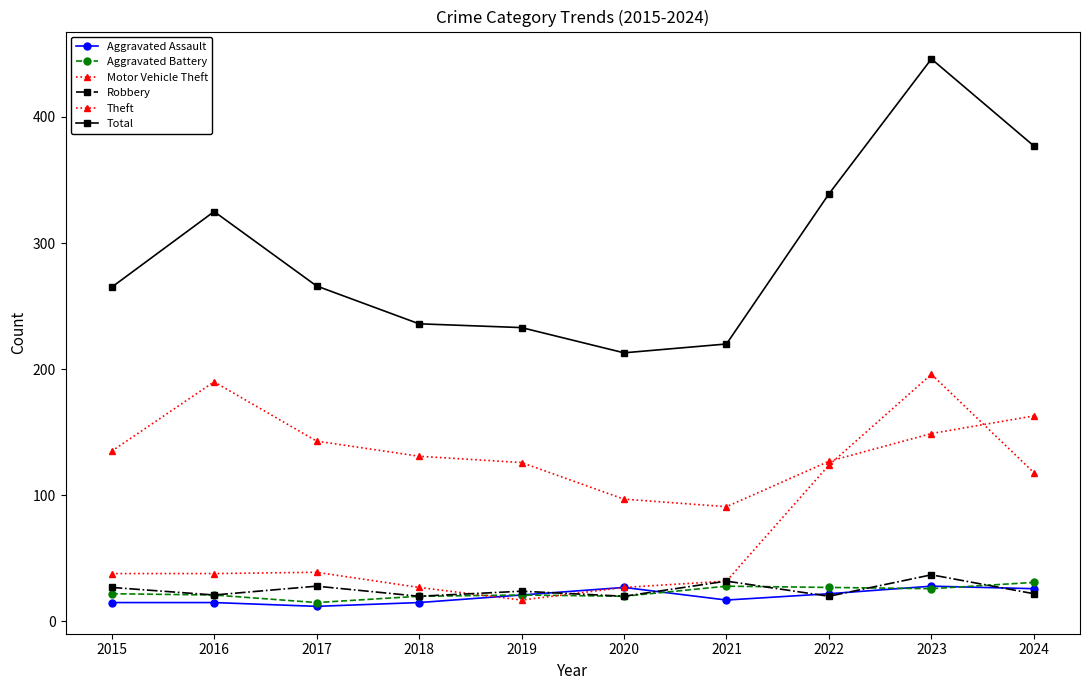

Is the value of Robbery at 2024 greater than the value of Motor Vehicle Theft at 2015?

No